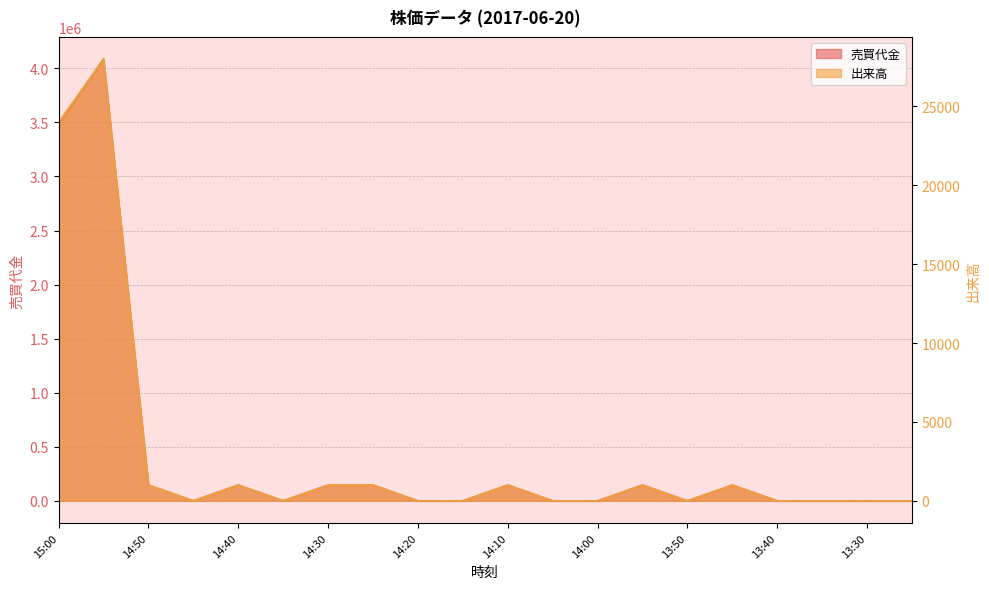

Reading right to left, list all the values displayed in this chart.

売買代金: 0	0	0	0	145000	0	146000	0	0	146000	0	0	146000	146000	0	146000	0	146000	4086000	3480000
出来高: 0	0	0	0	1000	0	1000	0	0	1000	0	0	1000	1000	0	1000	0	1000	28000	24000